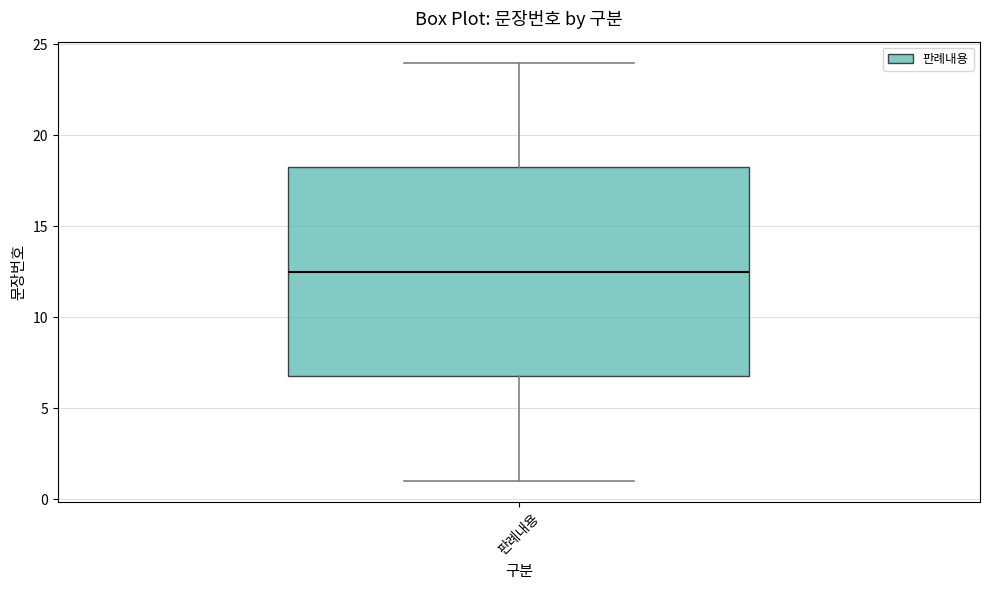

Read this box plot against the y-axis: the position of the median line, the range covered by the box, and the ends of both whiskers. The values are not printed on the chart, so give them approximately, as read against the axis.

median 12.5, box 7.0 to 18.5, whiskers 1.0 to 24.0